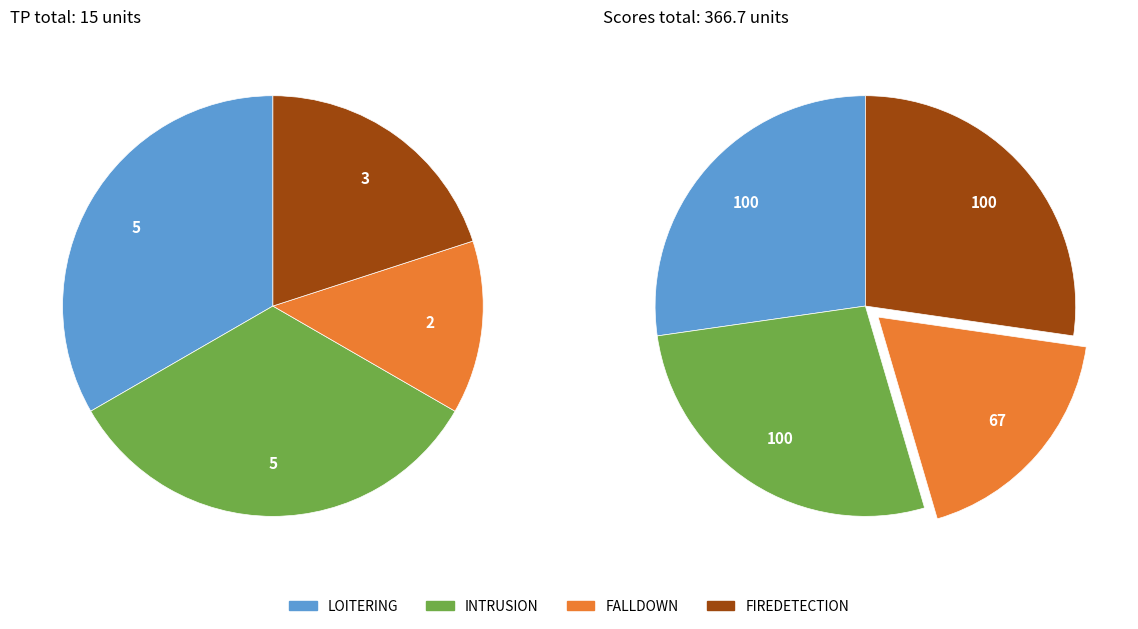

The INTRUSION slice represents 33% of the pie. True or false?

True